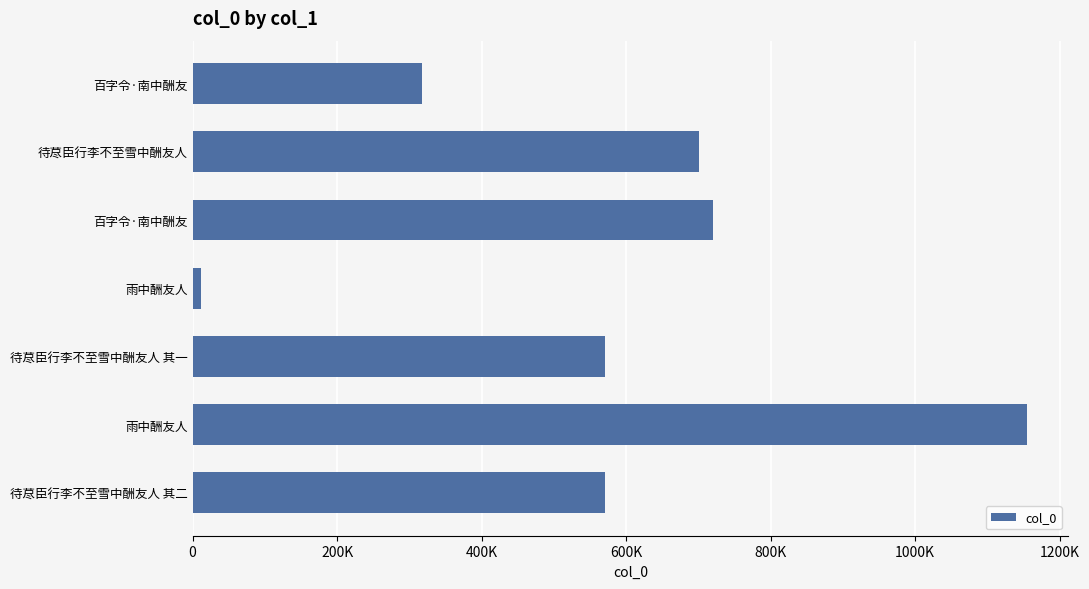

How many series are shown in this chart?

1